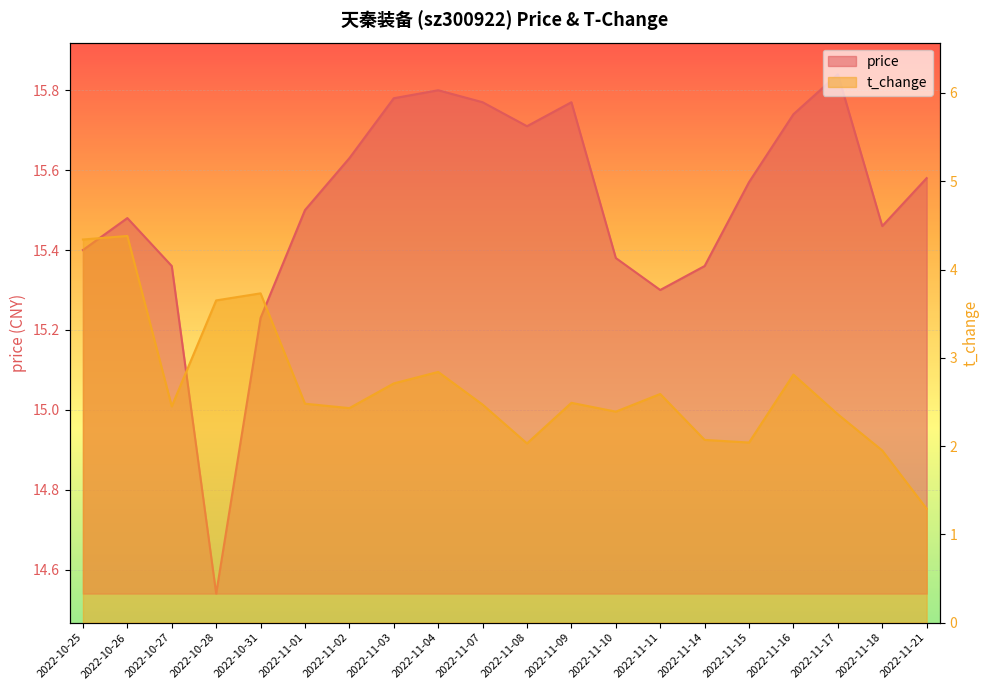

Is it true that price equals 3.8 at 2022-11-15?

False